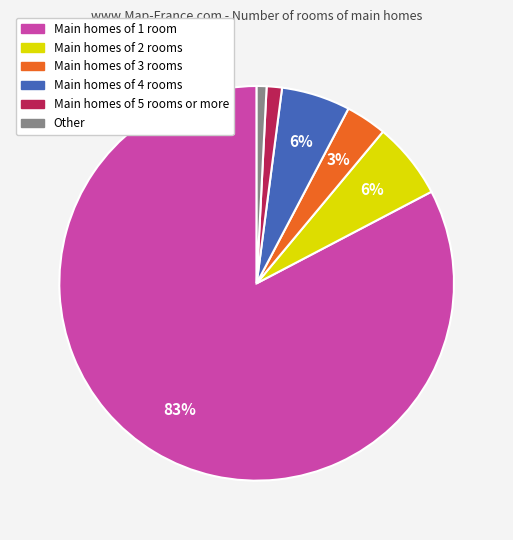

The Main homes of 5 rooms or more slice represents 11% of the pie. True or false?

False